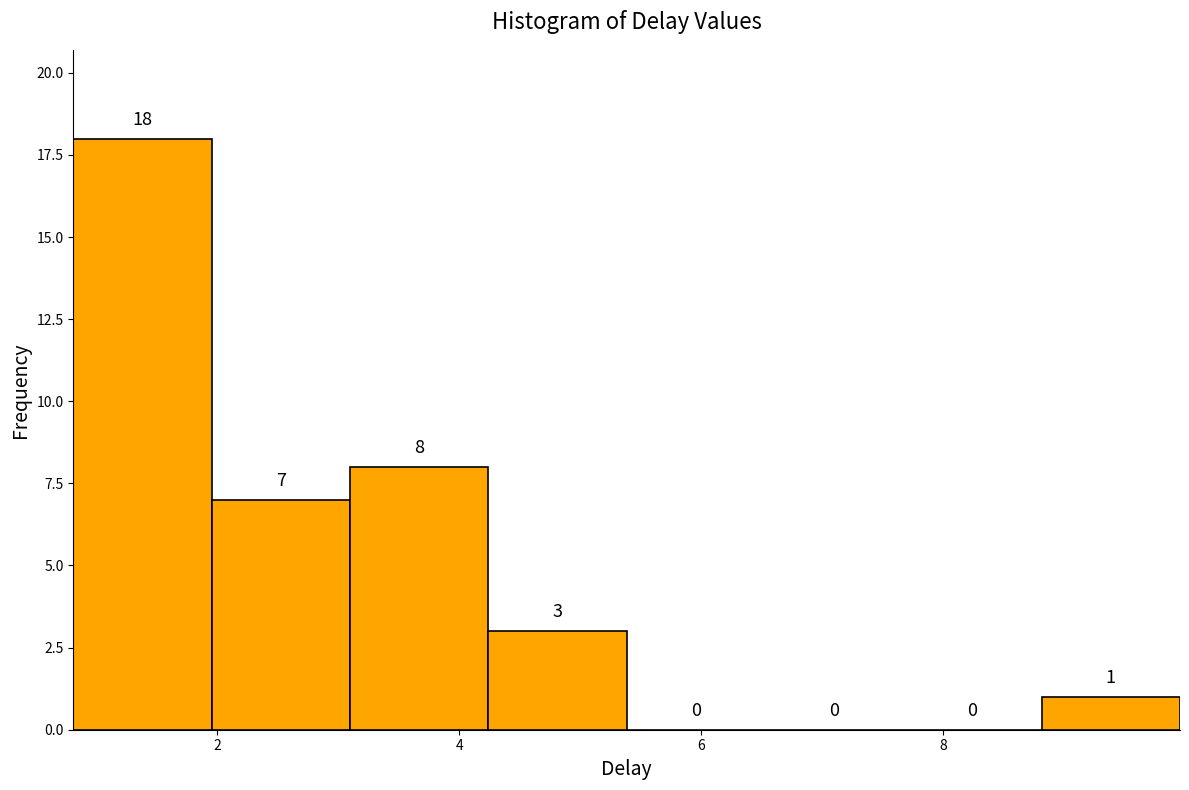

Reading left to right, transcribe this chart: for each bar, give the range it covers on the x-axis and its height. The bar edges are not printed on the chart, so give them approximately, as read against the axis.

0.8 to 2.0: 18
2.0 to 3.0: 7
3.0 to 4.2: 8
4.2 to 5.4: 3
5.4 to 6.6: 0
6.6 to 7.6: 0
7.6 to 8.8: 0
8.8 to 10.0: 1